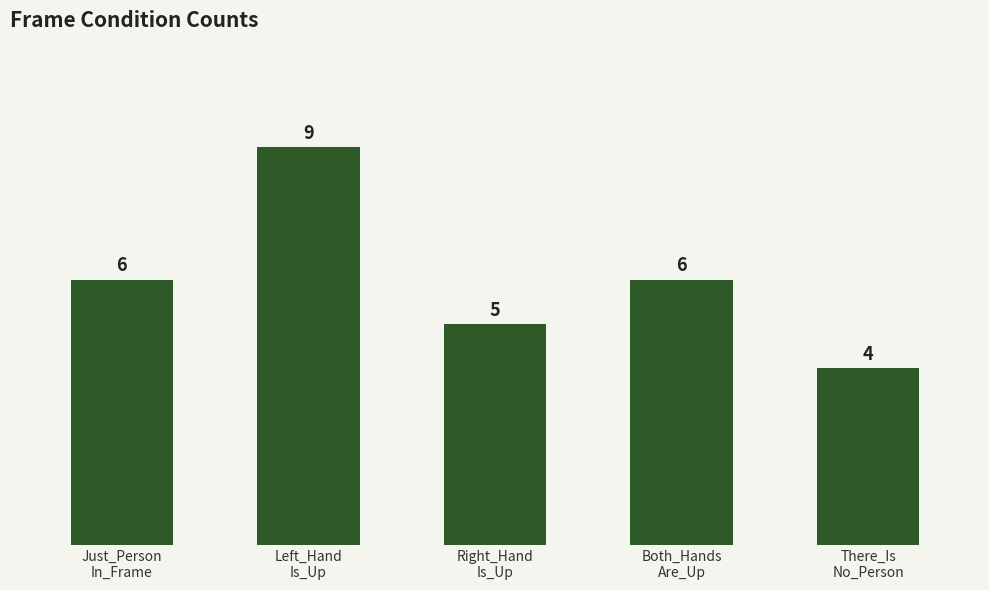

What is the change in value from Left_Hand
Is_Up to There_Is
No_Person?

-5